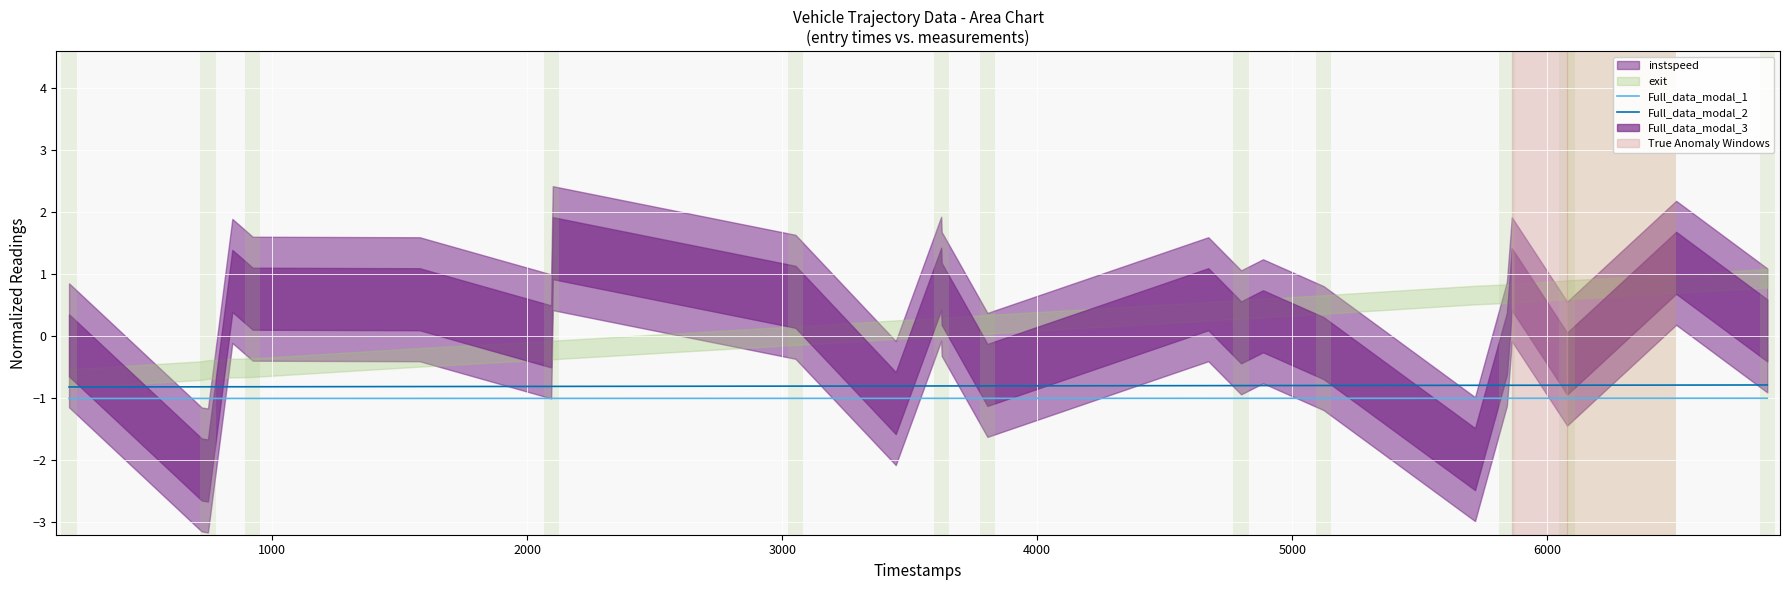

True or false: Full_data_modal_1 and Full_data_modal_2 intersect in this chart.

False